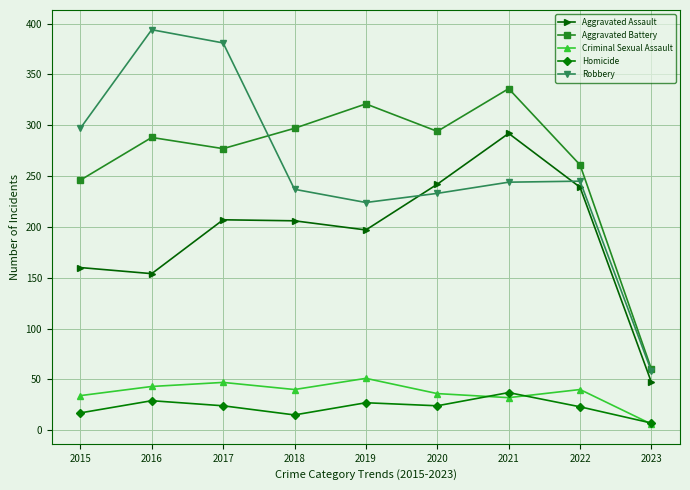

At how many categories does at least one series exceed 306?

4